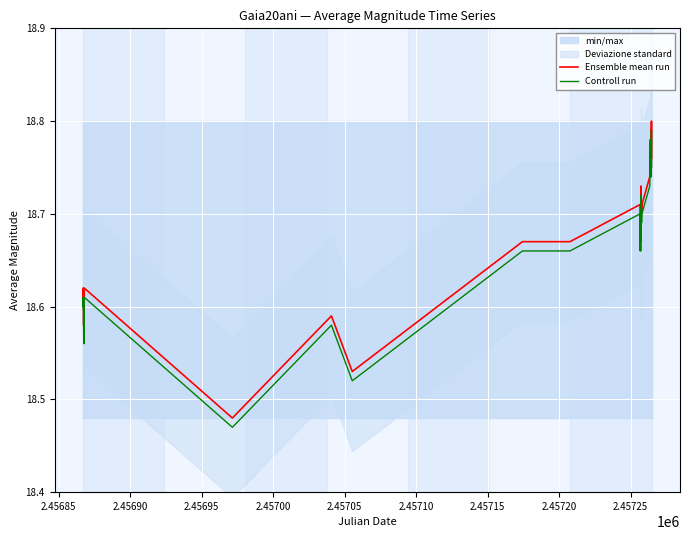

What is the value of the Controll run point at the 32nd from the left?

18.8